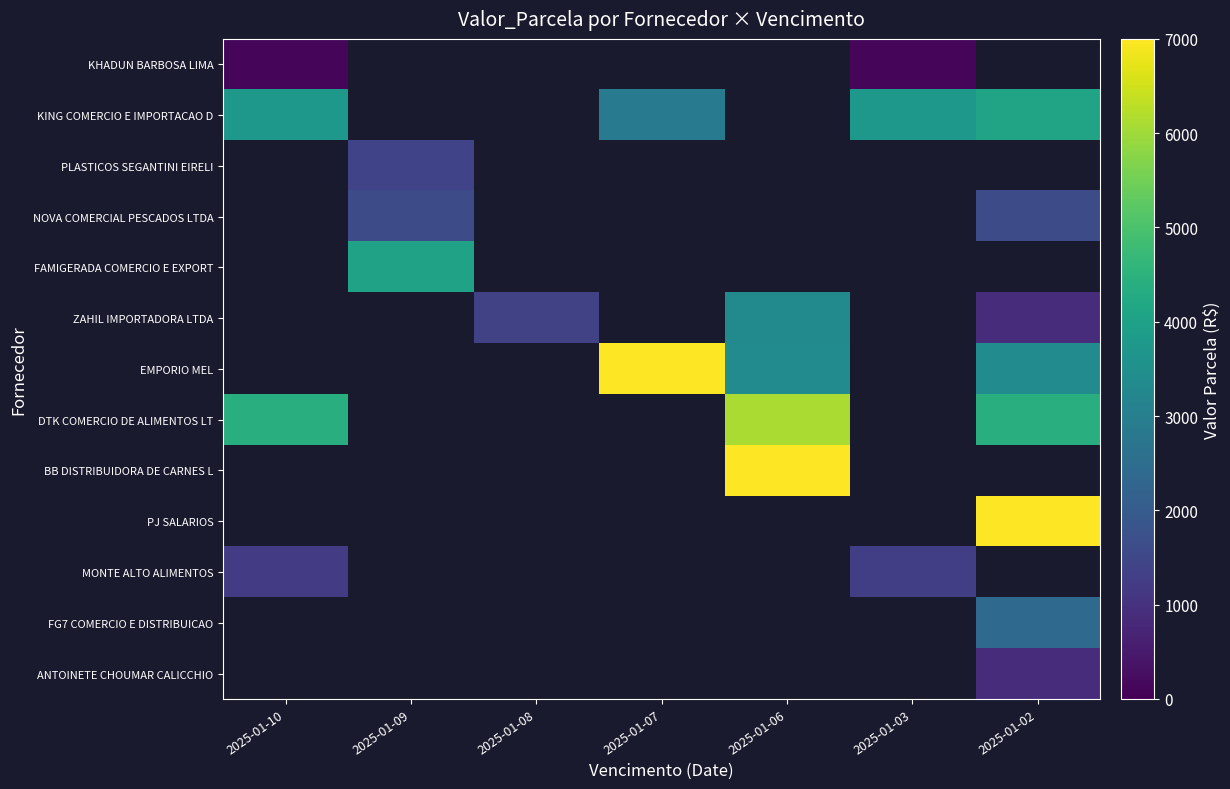

How many values in MONTE ALTO ALIMENTOS are above zero?

2